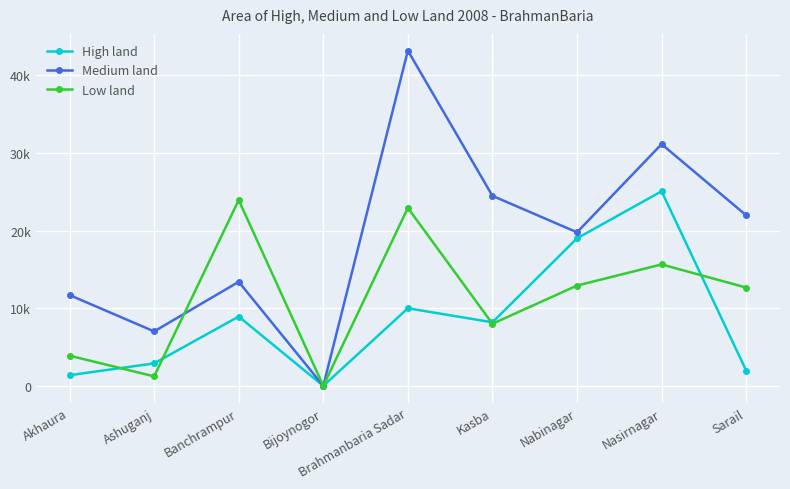

List the labels in order of Low land value, smallest first.

Bijoynogor, Ashuganj, Akhaura, Kasba, Sarail, Nabinagar, Nasirnagar, Brahmanbaria Sadar, Banchrampur